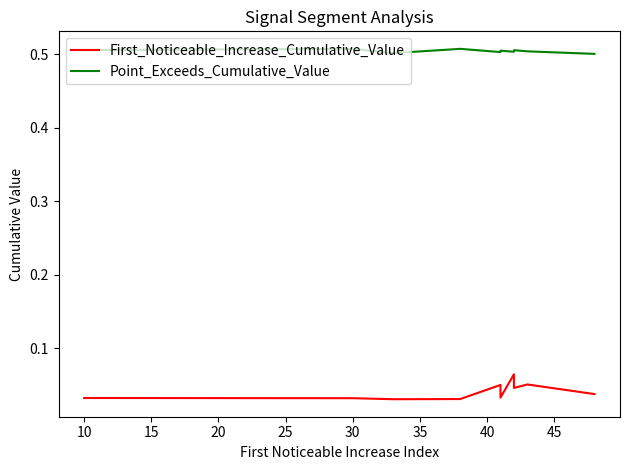

In First_Noticeable_Increase_Cumulative_Value, how many points are higher than both neighbors (excluding endpoints)?

3